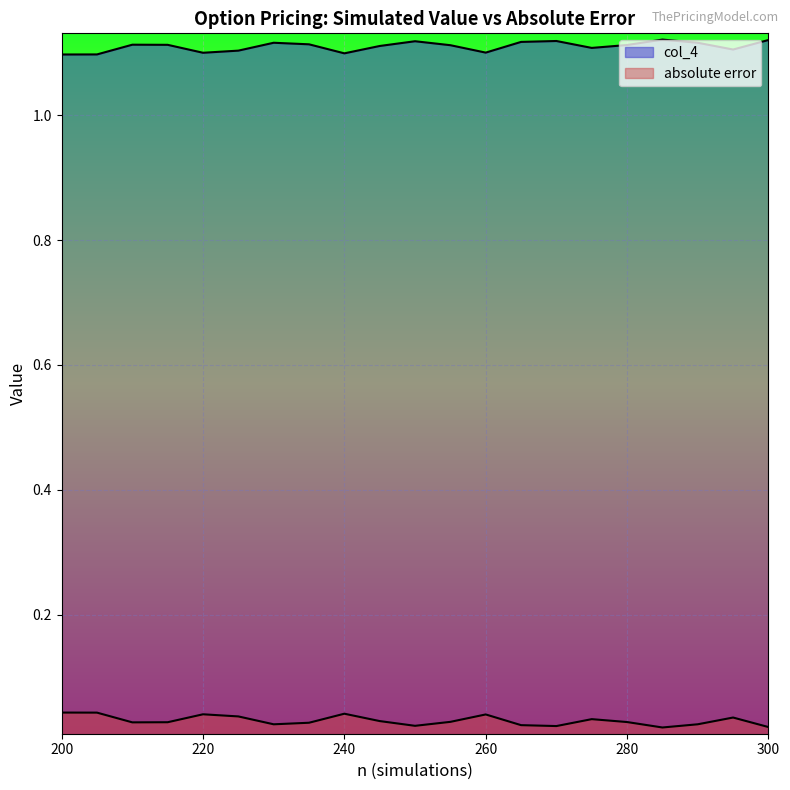

At which category does the chart reach its peak across all series?

285